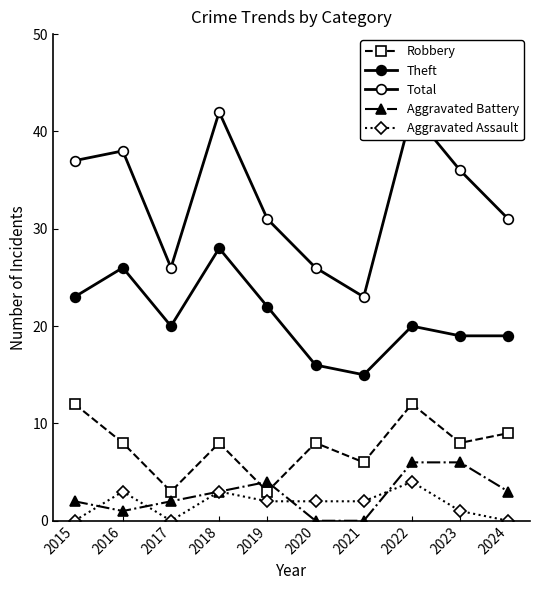

Which series has the largest total across all categories?

Total